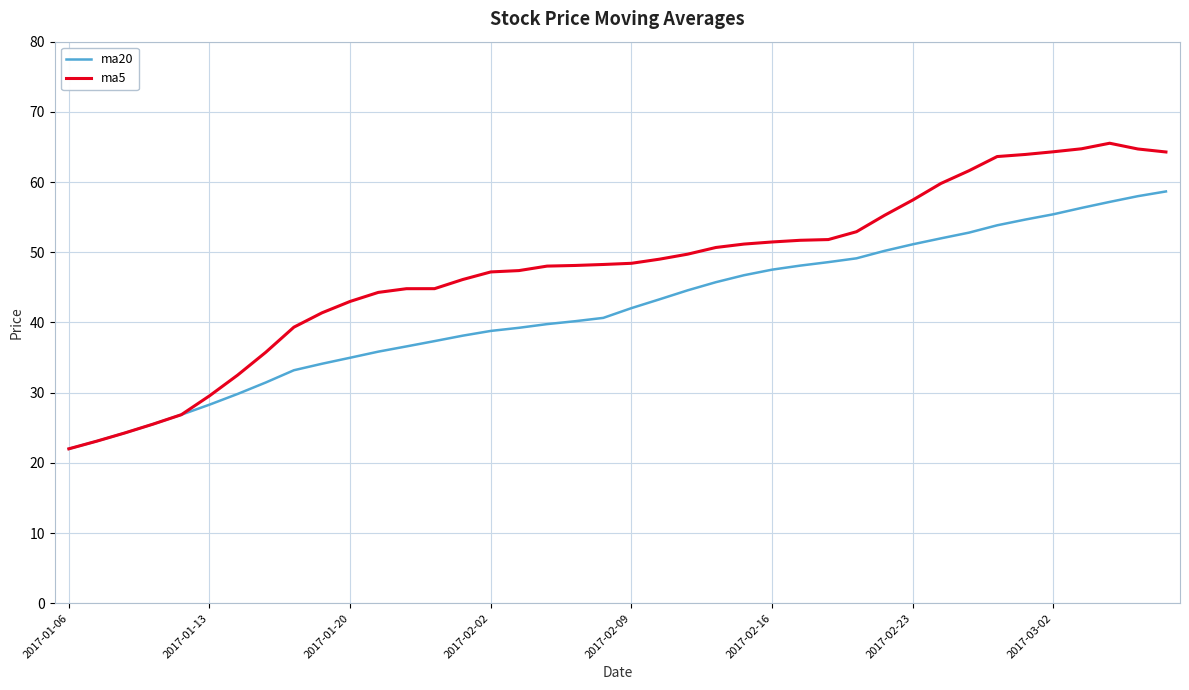

List the series in order of their peak value, highest first.

ma5, ma20